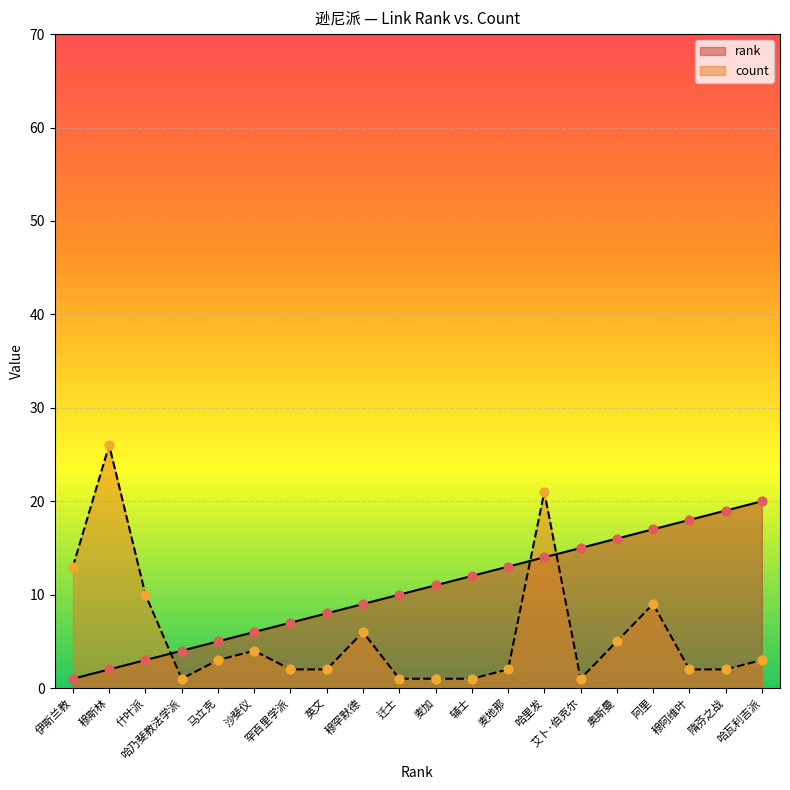

What are all the series names shown in the legend?

rank, count